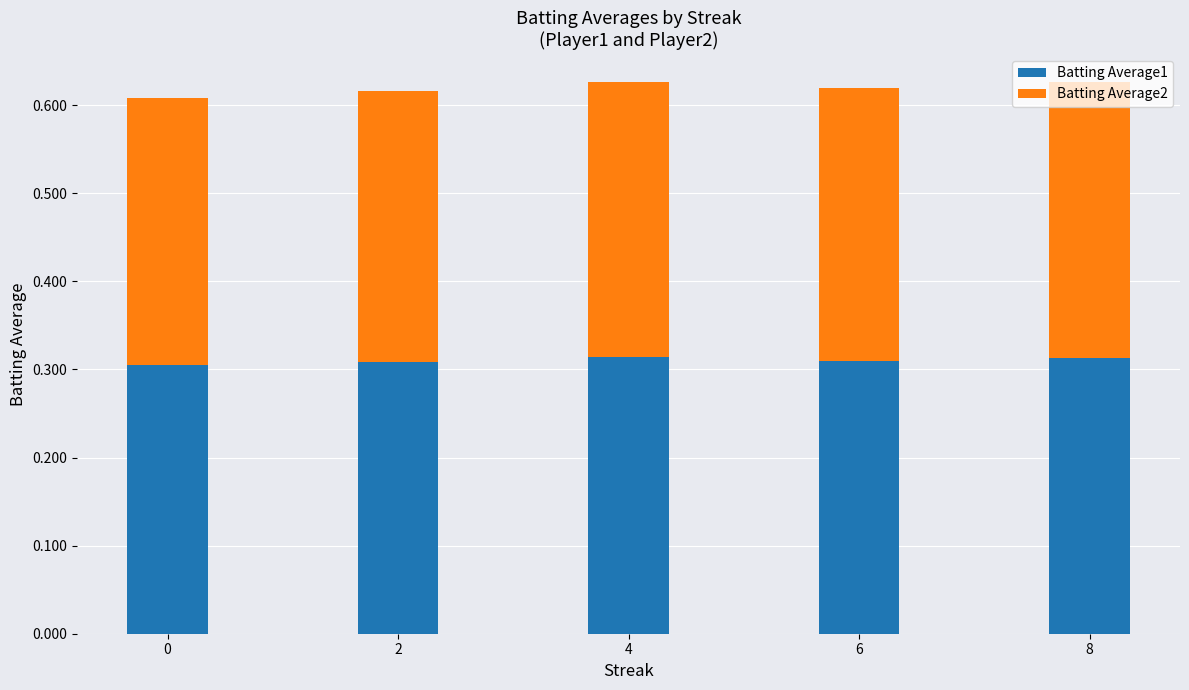

True or false: Batting Average1 has a value of 0.3 at 4.

True